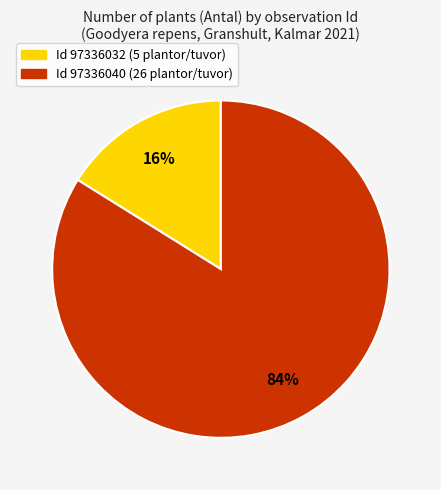

Between Id 97336032 (5 plantor/tuvor) and Id 97336040 (26 plantor/tuvor), which is larger?

Id 97336040 (26 plantor/tuvor)